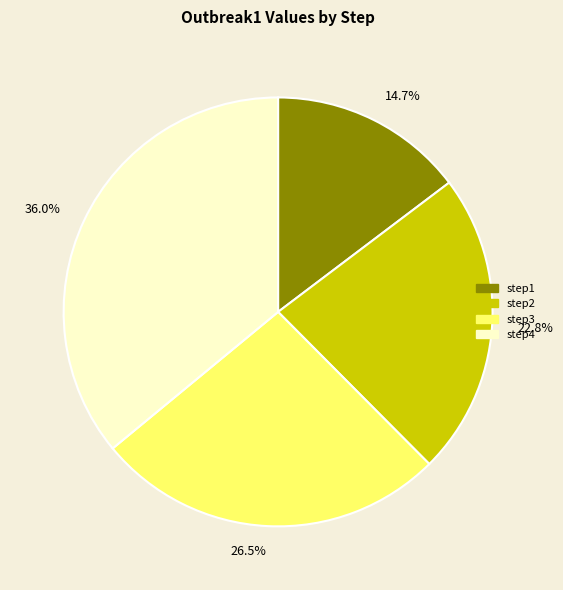

Combined, do 26.5% and 22.8% account for over 50%?

No